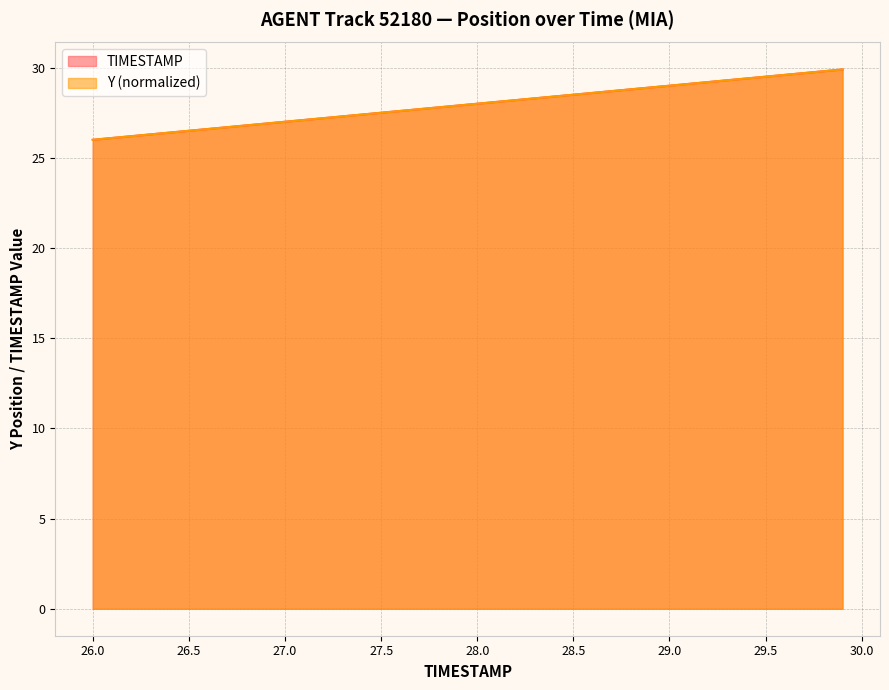

Is it true that TIMESTAMP equals 28.5 at 28.5?

True